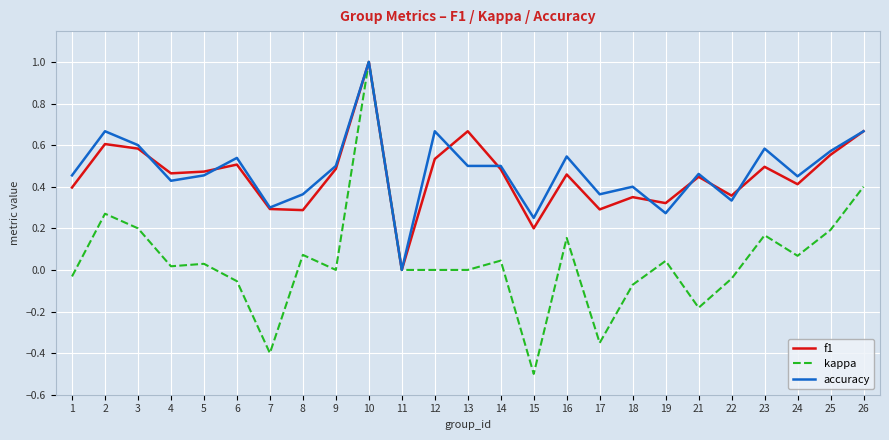

What is the sum of all kappa values?

1.0